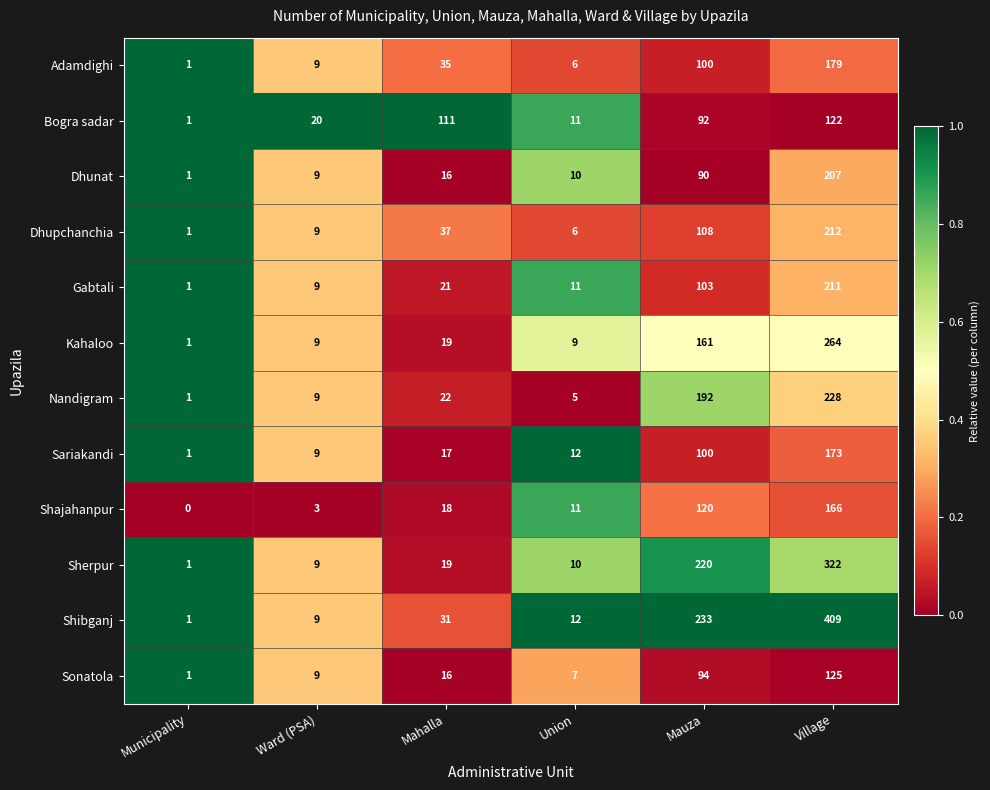

What is the difference between the second highest and second lowest values in the Adamdighi series?

94